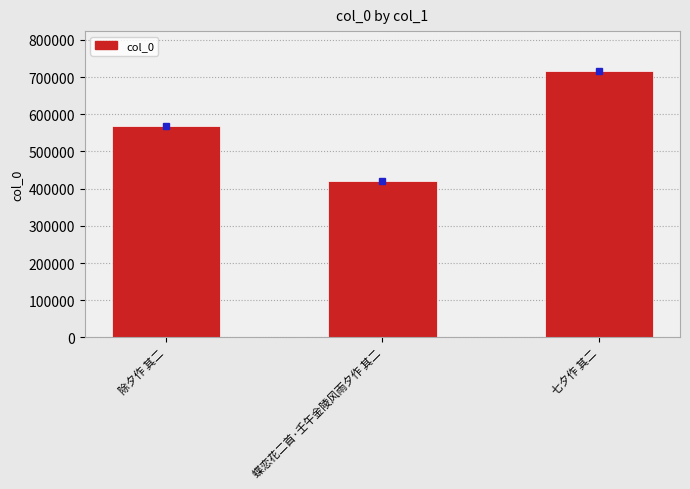

At which category does the chart reach its minimum across all series?

蝶恋花二首·壬午金陵风雨夕作 其二